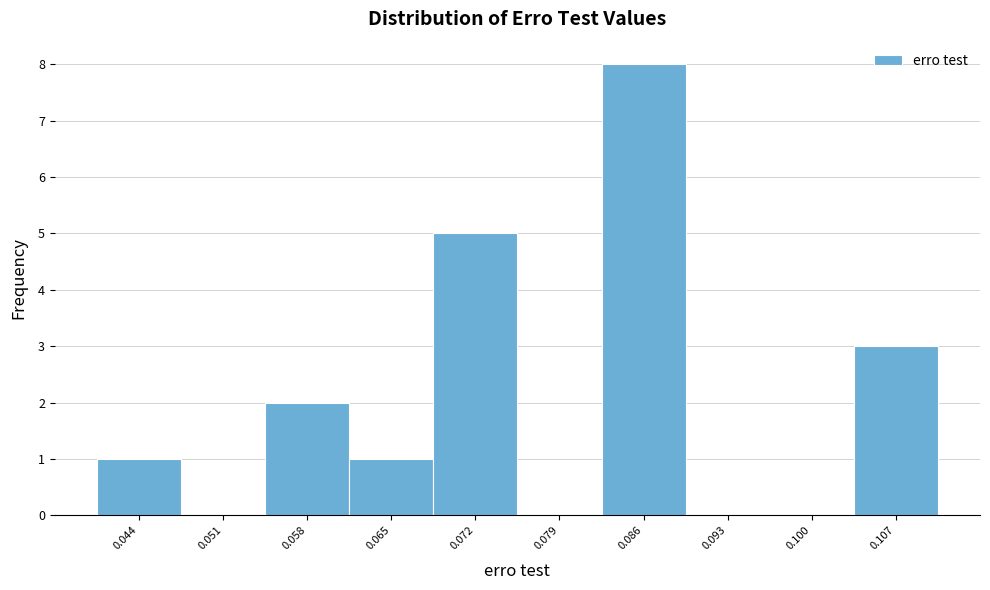

How tall is the bar that spans 0.083 to 0.090 on the x-axis? Neither the bar edges nor the heights are printed on the chart, so give them approximately, as read against the axes.

8